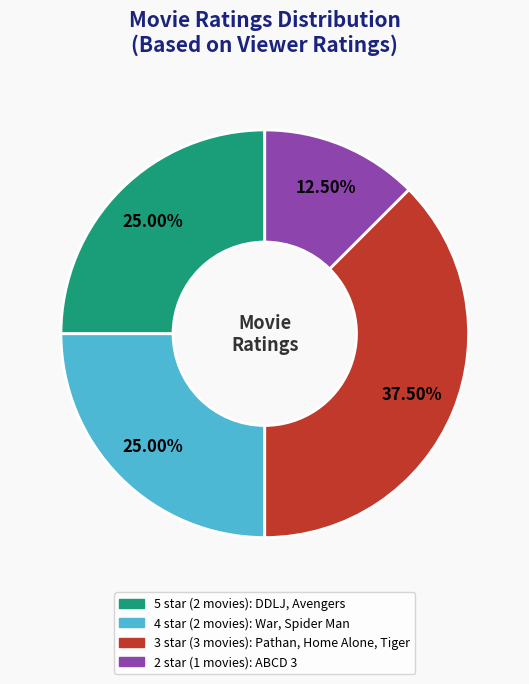

Is it true that 5 star is 25% of the pie?

True